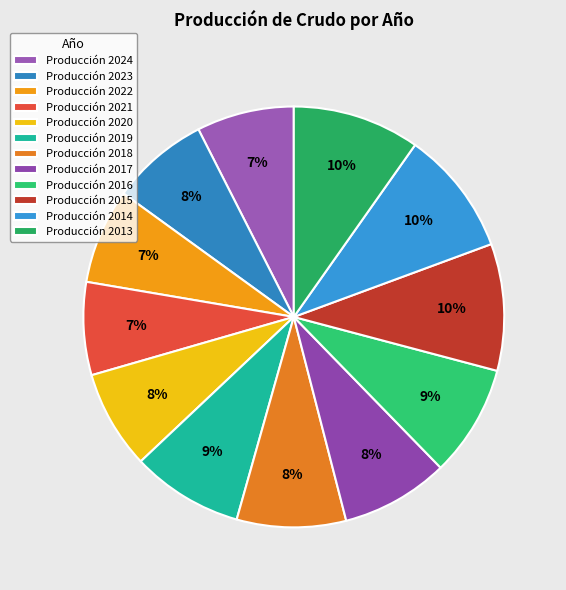

How many segments does this pie chart have?

12